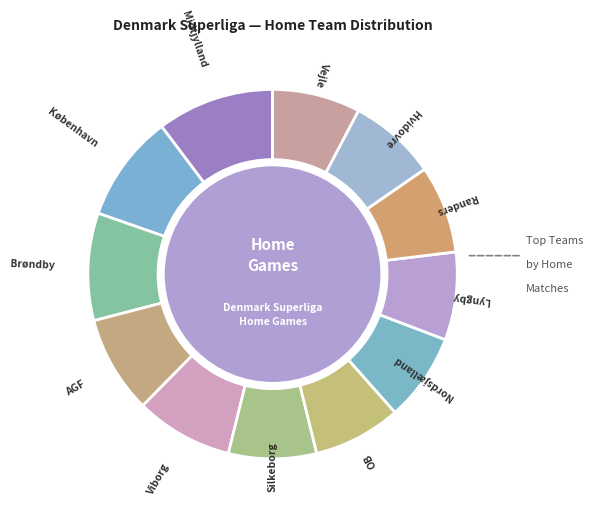

Approximately how many times larger is the value at Hvidovre compared to Brøndby?

0.8